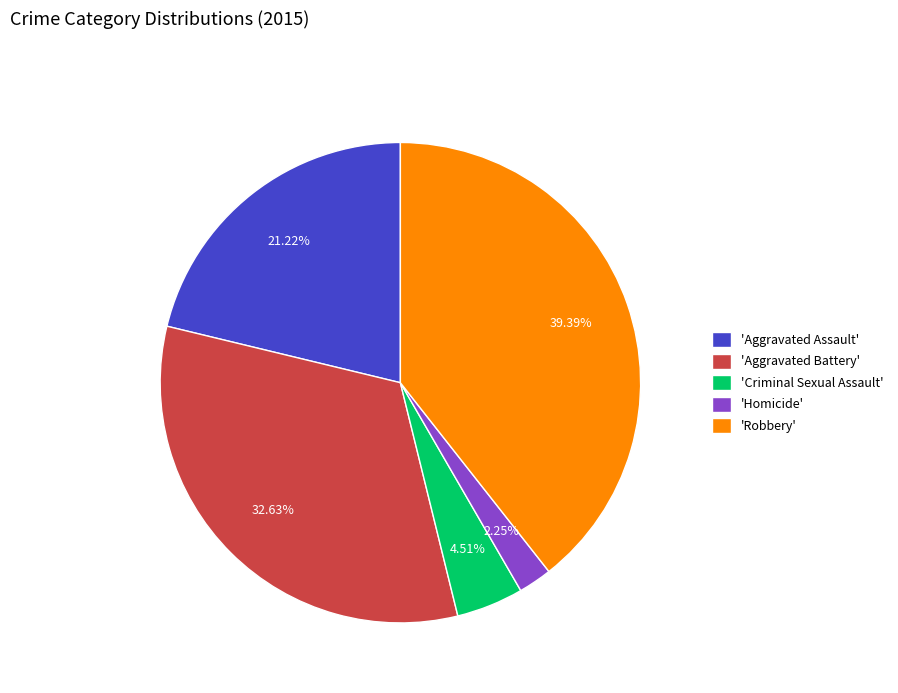

Is the sum of 'Aggravated Battery' and 'Robbery' greater than half?

Yes